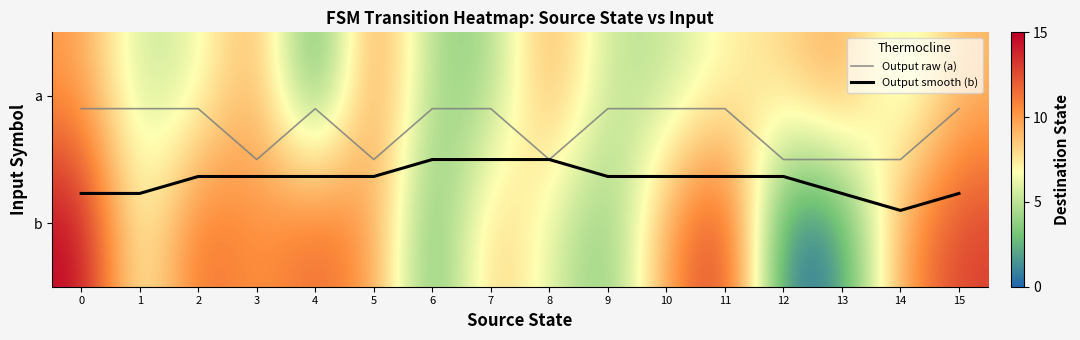

At which label is b closest to 7?

1